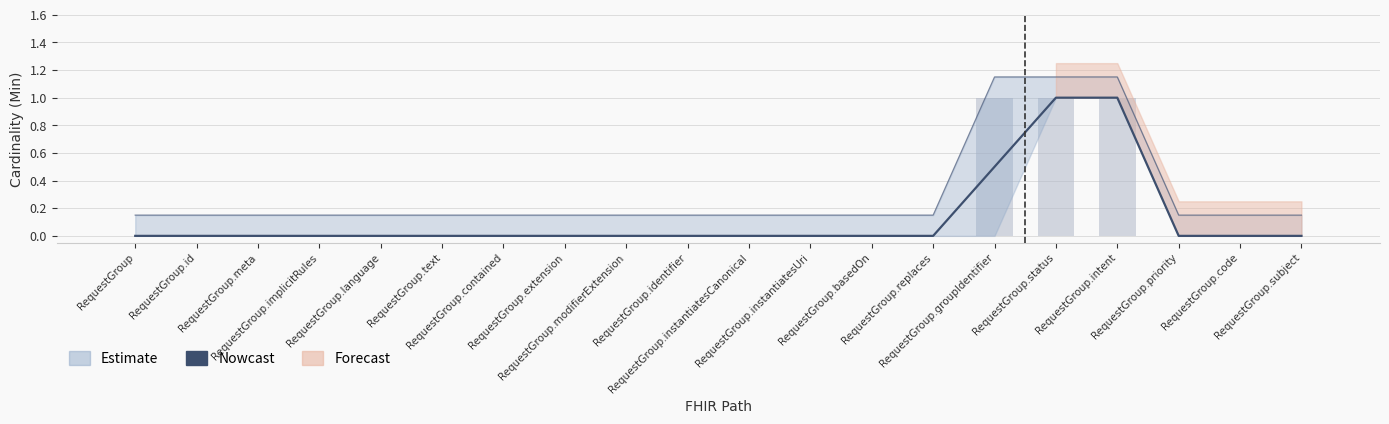

The value of Min at RequestGroup.identifier is -0.4. True or false?

False